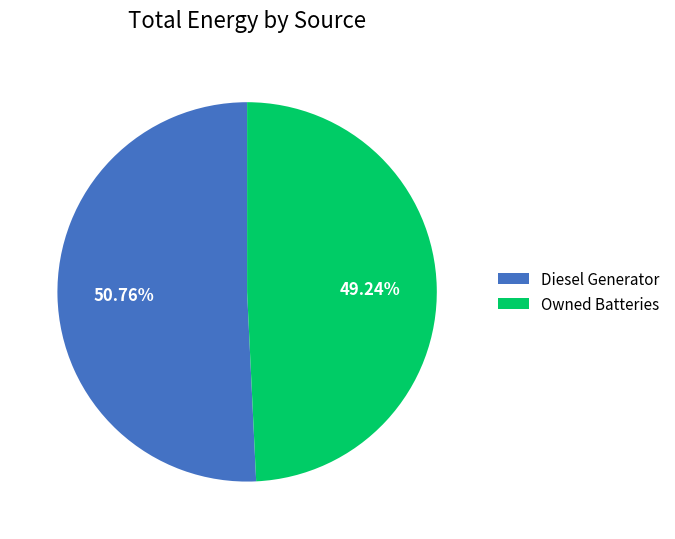

Which category has the biggest portion of the pie?

Diesel Generator